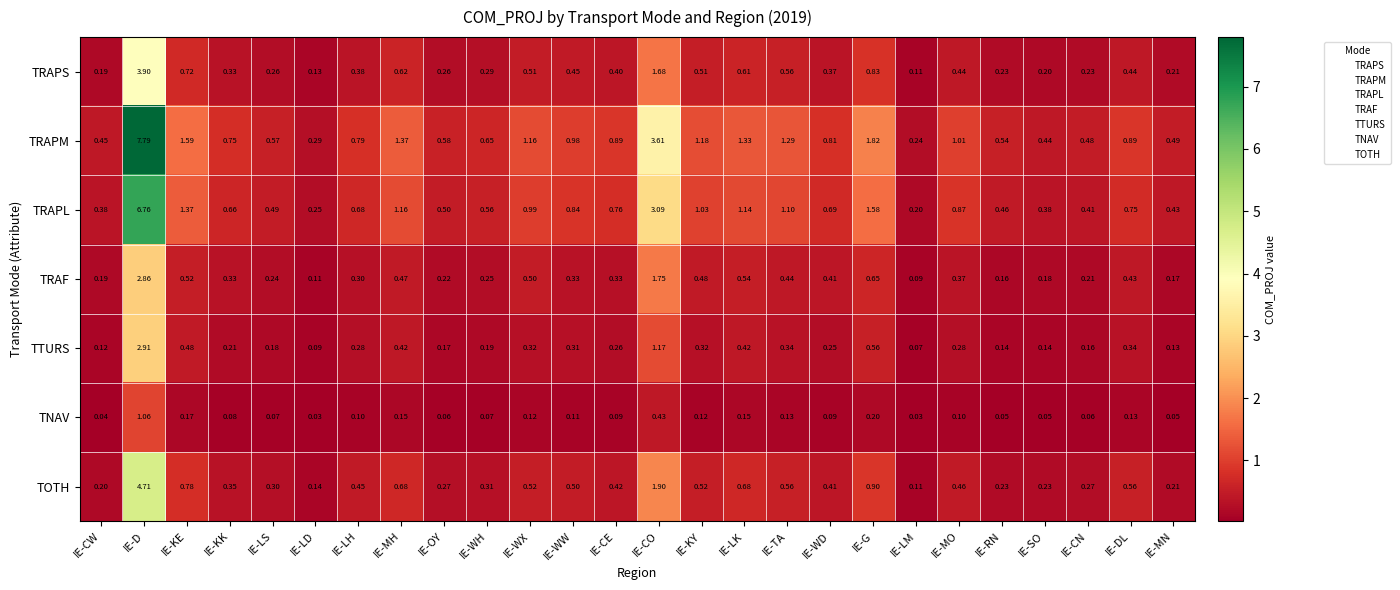

Rank the series at IE-MO from highest to lowest value.

TRAPM, TRAPL, TOTH, TRAPS, TRAF, TTURS, TNAV